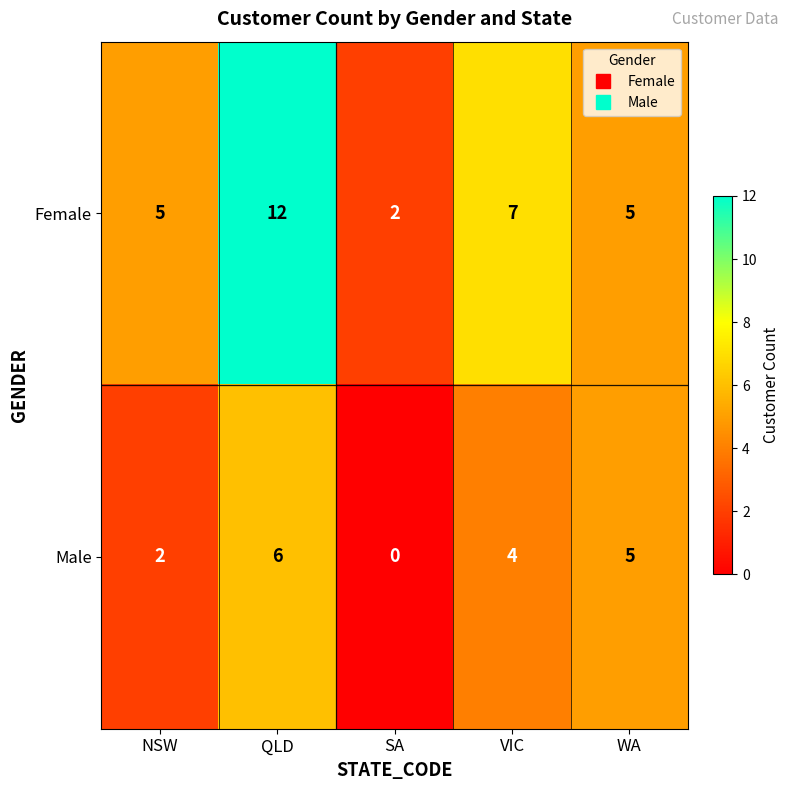

How many categories are shown in the chart?

5